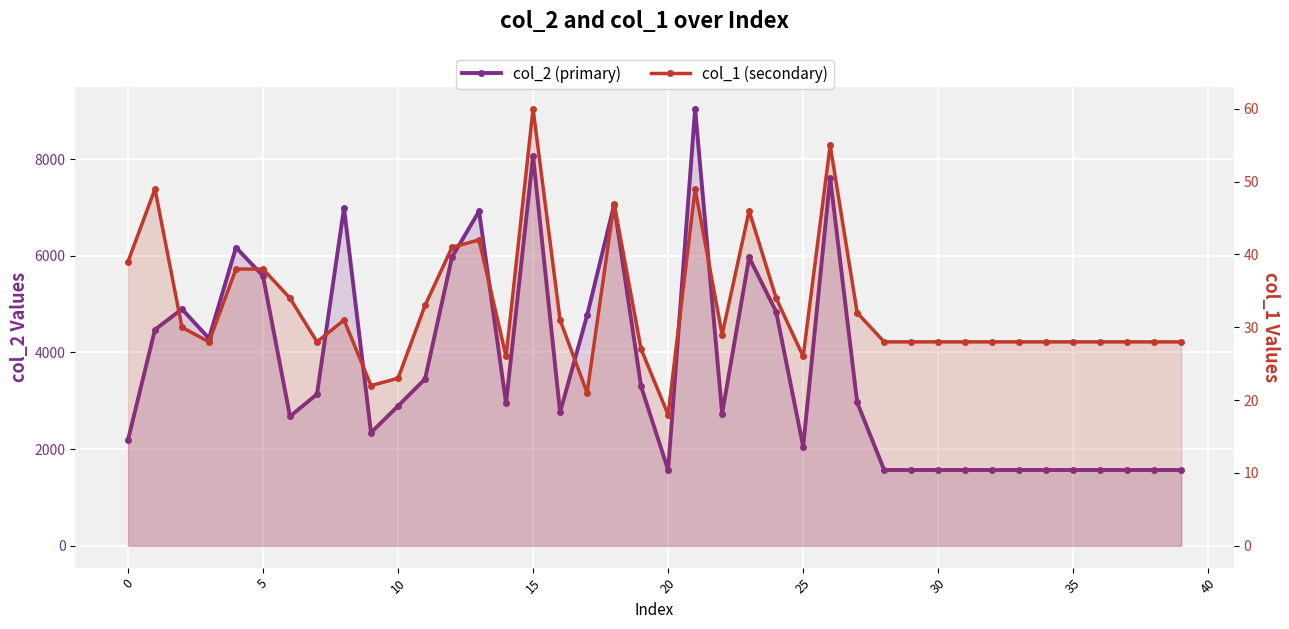

Is it true that col_2 (primary) equals 376 at 36?

False